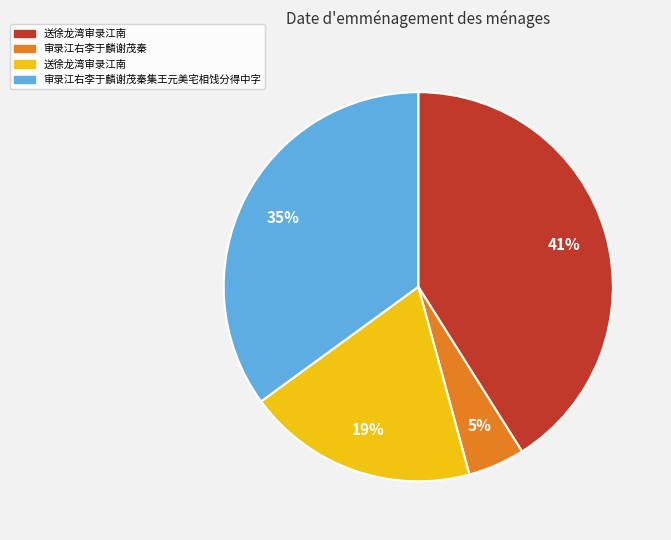

Does any single category account for the majority?

No